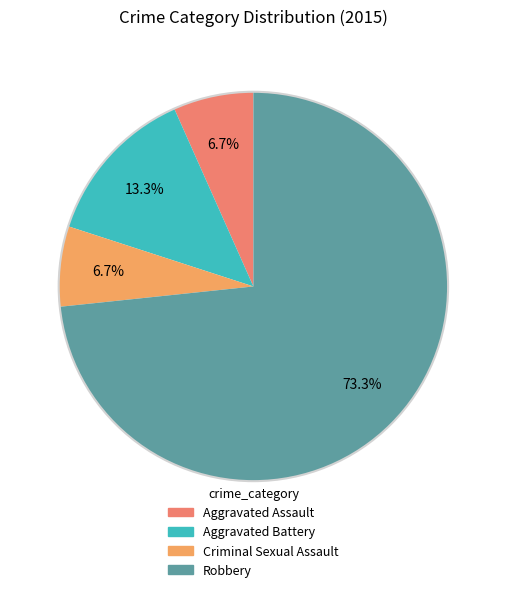

Is it true that Aggravated Battery is 13% of the pie?

True